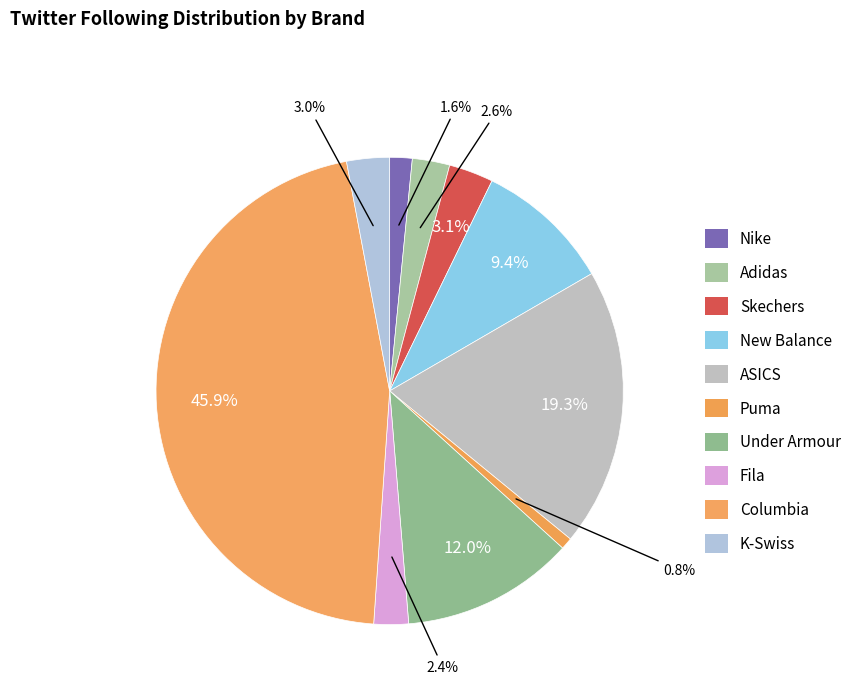

To the nearest percent, what percentage of the pie is K-Swiss?

3%